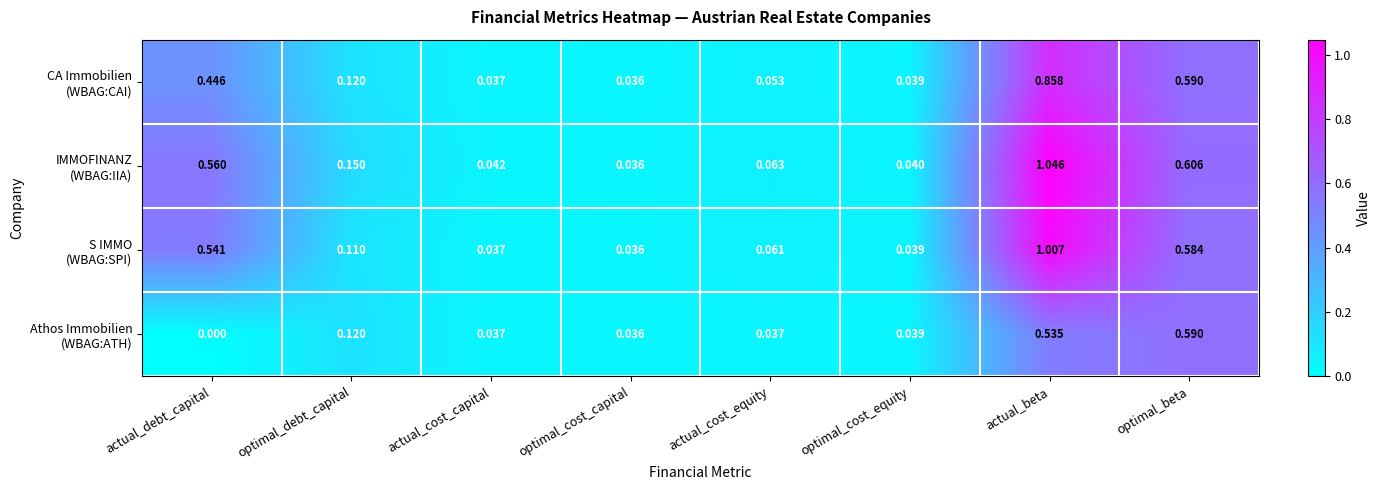

What is the total value across all series at actual_cost_capital?

0.2